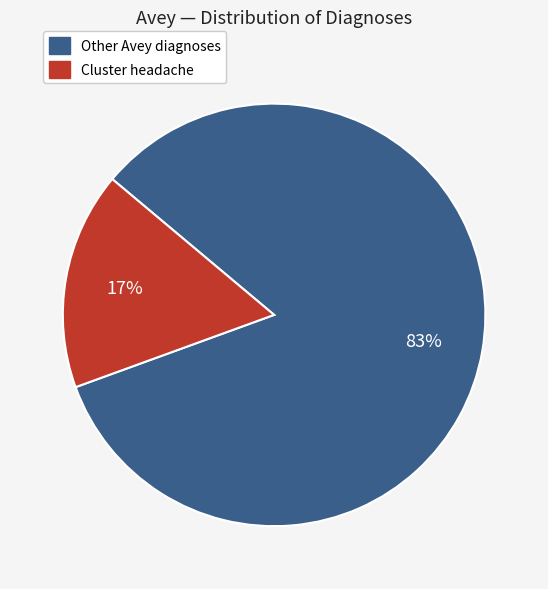

Is there any slice that represents more than half of the pie?

Yes